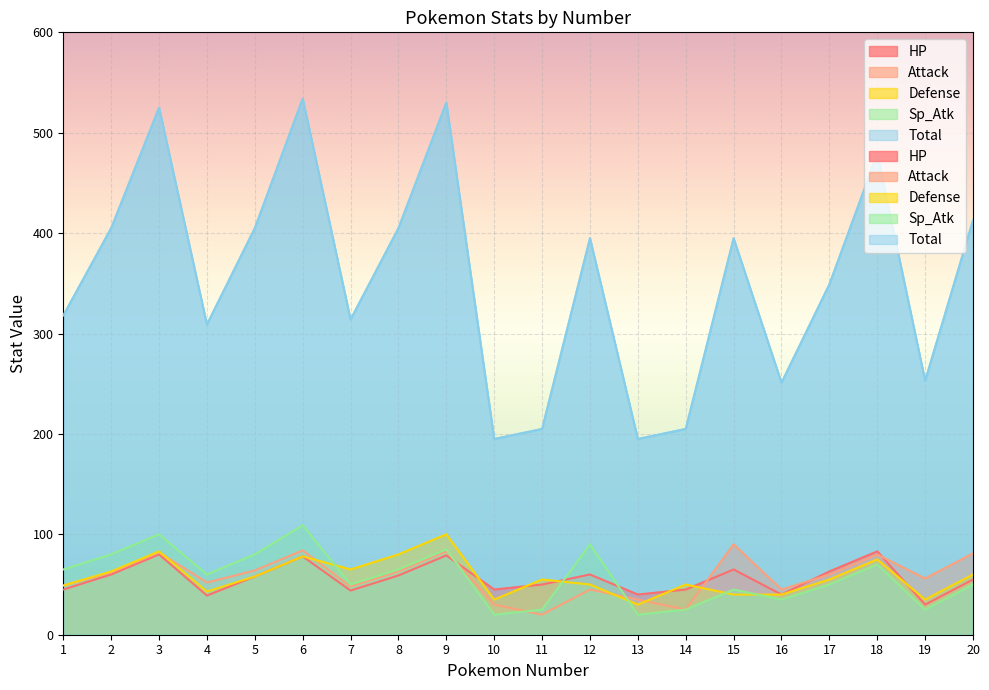

True or false: Defense has a value of 100 at 5.

False